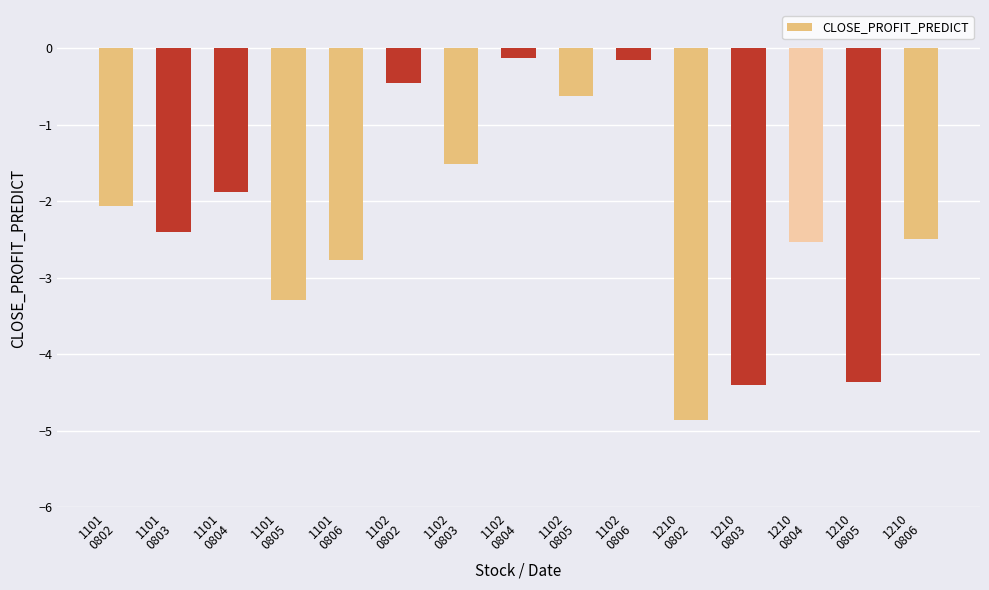

What is the difference between the maximum and minimum values?

4.7